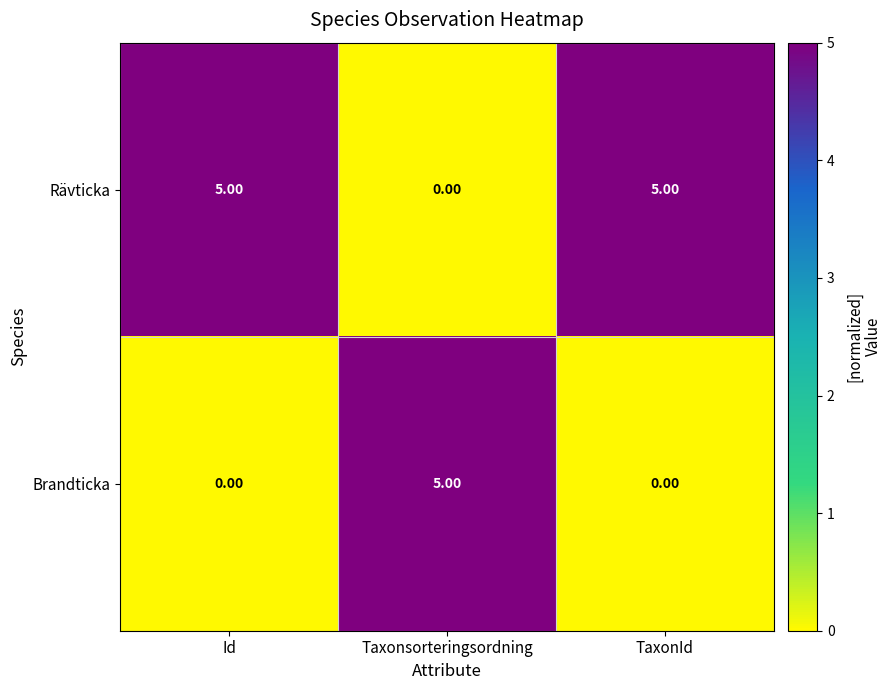

At how many categories does at least one series exceed 3?

3